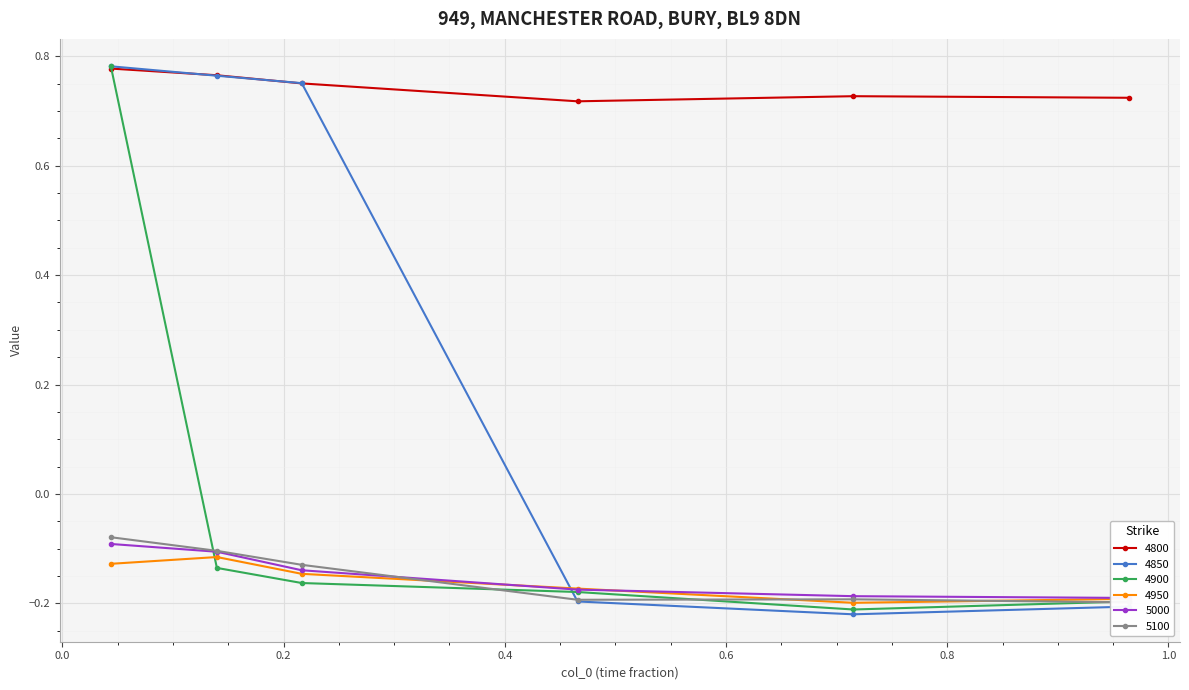

What is the difference between the second highest and minimum values in the 4950 series?

0.1